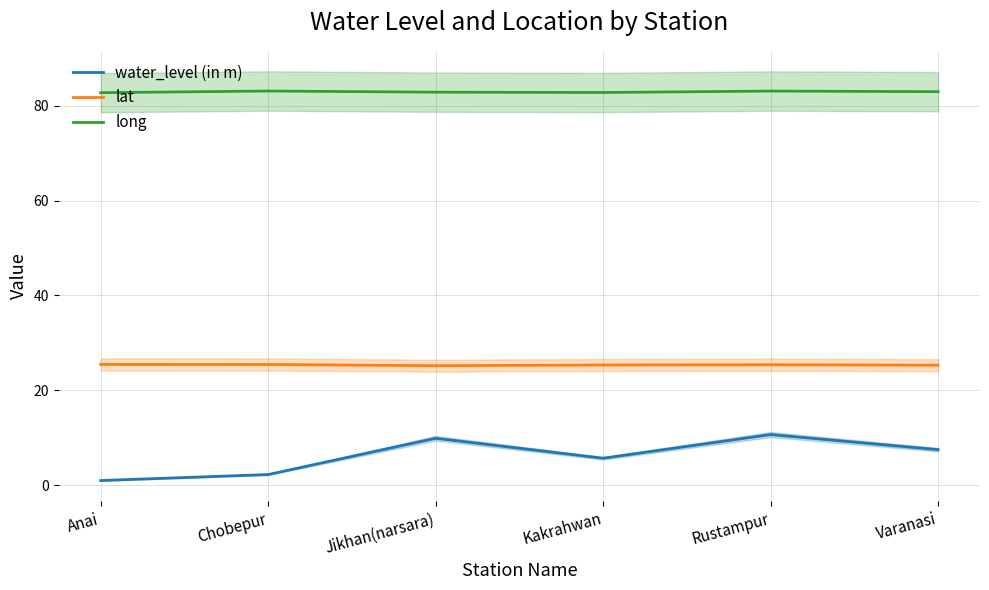

Is this an area chart (filled region under the line)?

No